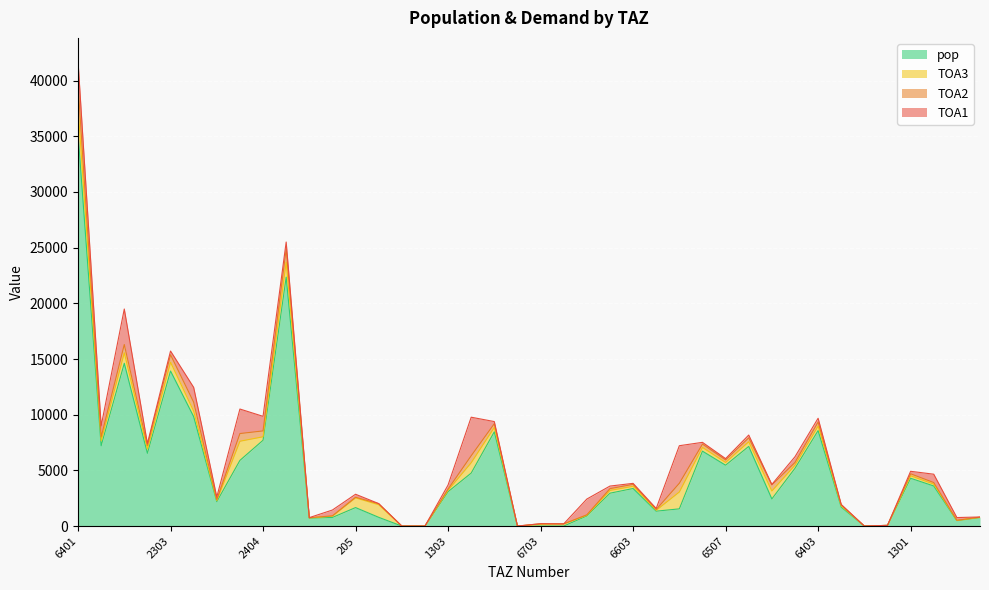

True or false: TOA3 and pop cross at least once.

True